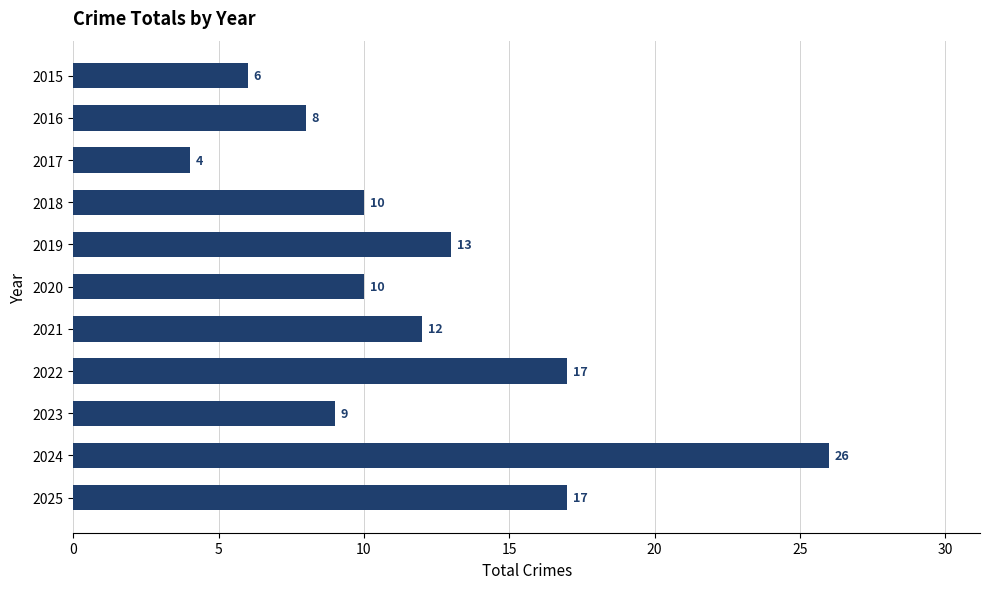

Does the chart contain stacked bars?

No